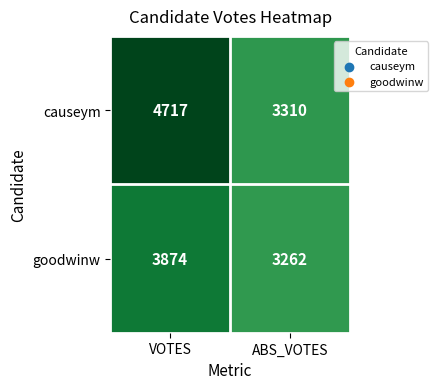

At ABS_VOTES, list the series in order from smallest to largest.

goodwinw, causeym